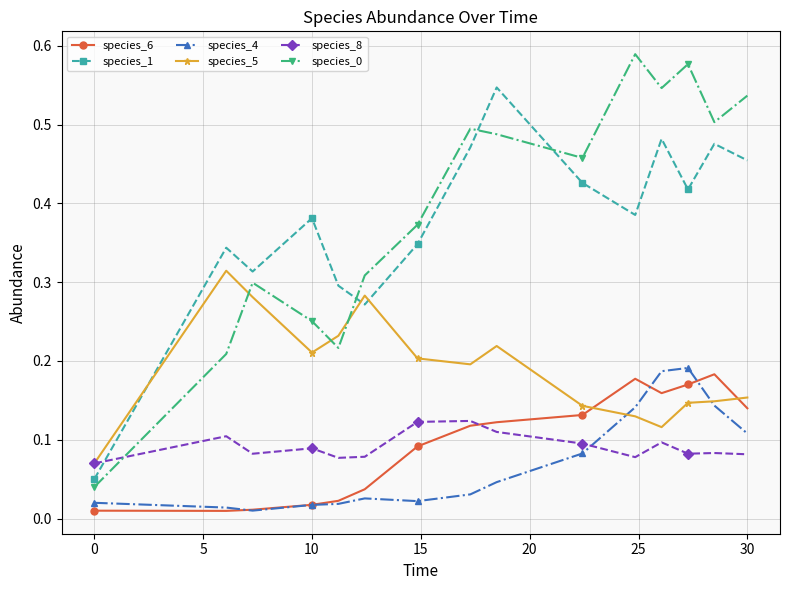

How many species_1 values are between 0 and 1?

15